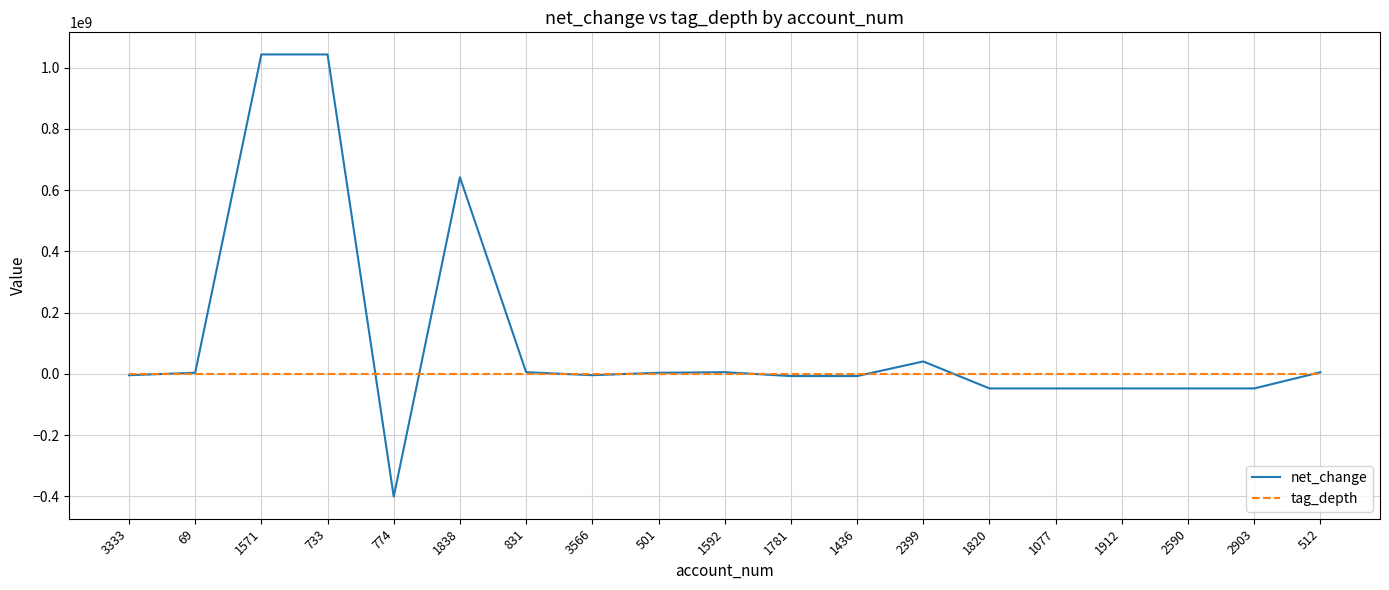

Rank the series by their average value, from lowest to highest.

tag_depth, net_change